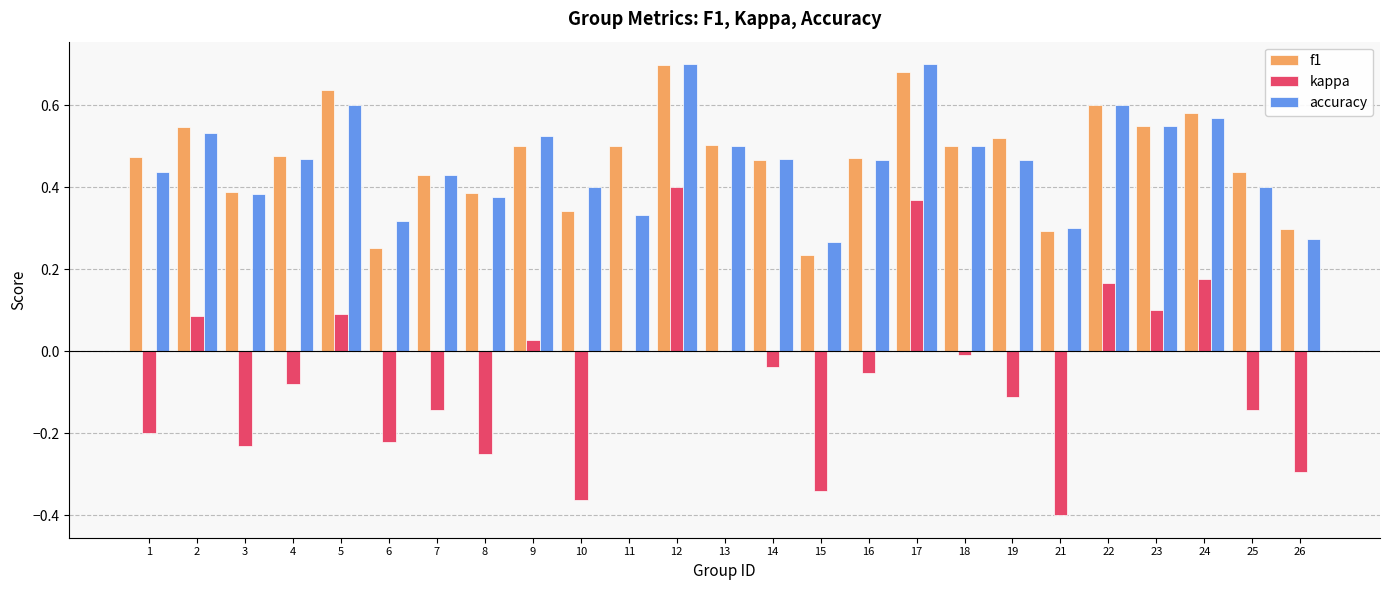

The kappa series shows -0.3 at 3. True or false?

False